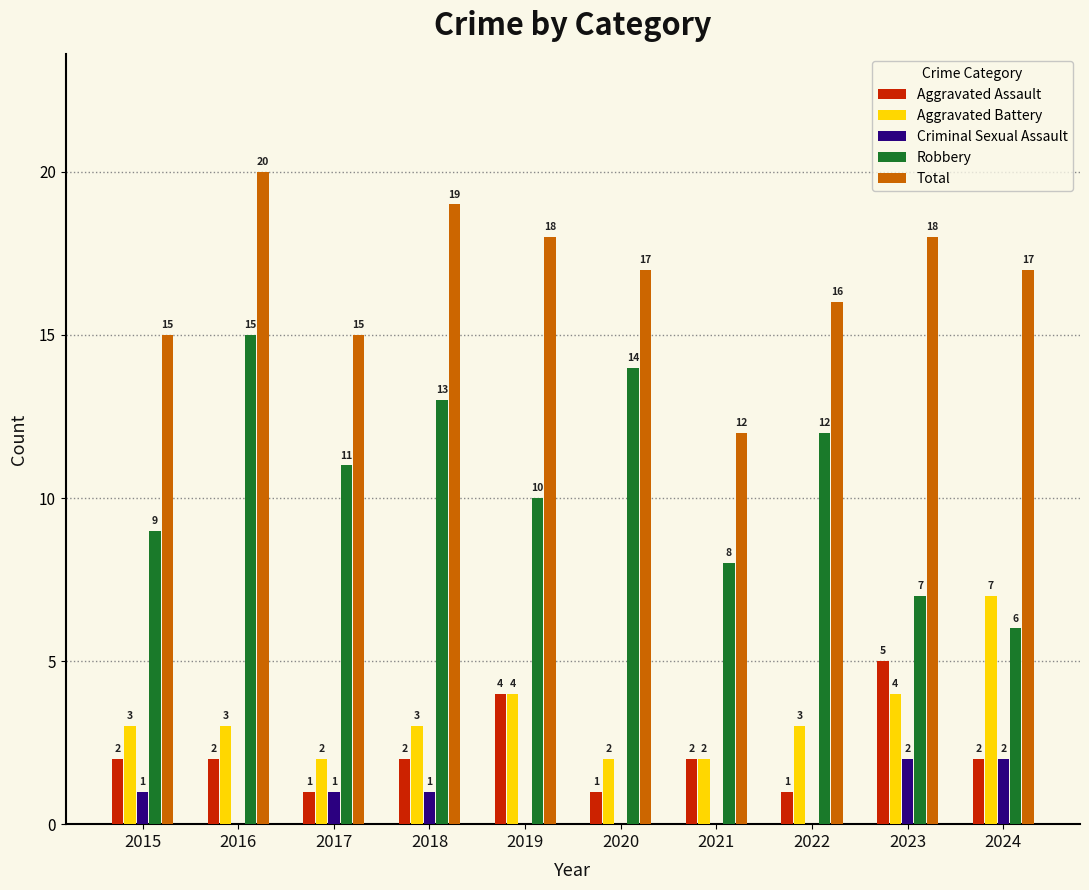

What is the maximum value shown in the chart?

20